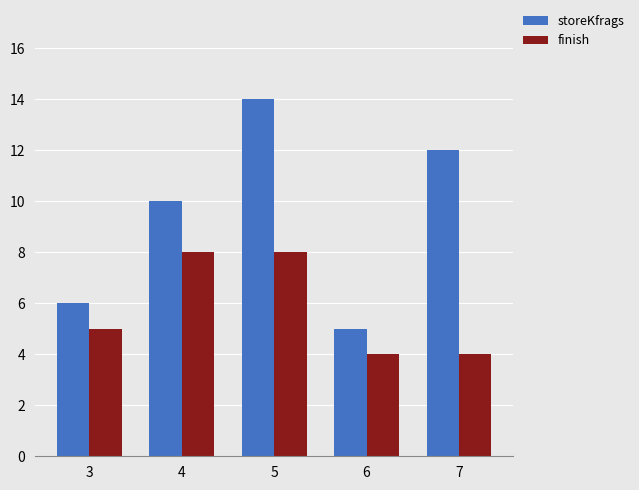

Which category has the lowest value in the storeKfrags series?

6